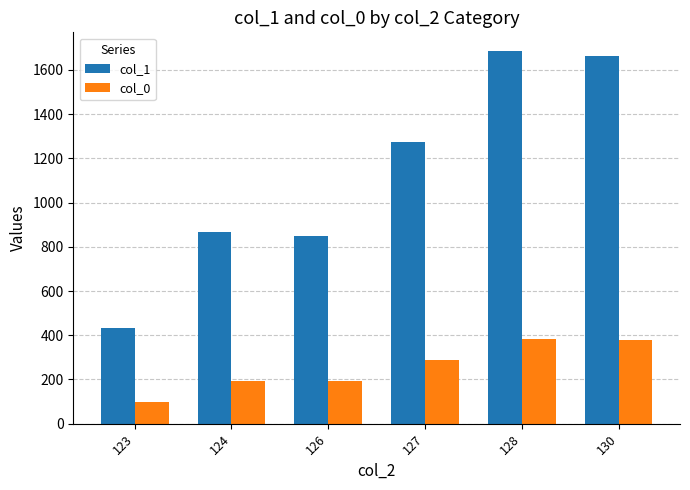

Between 127 and 128, which series saw the biggest shift?

col_1